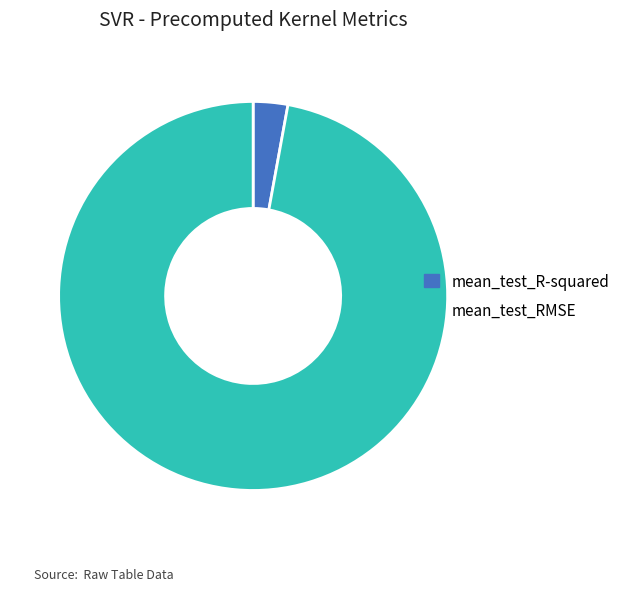

Is the sum of mean_test_RMSE and mean_test_R-squared greater than half?

Yes